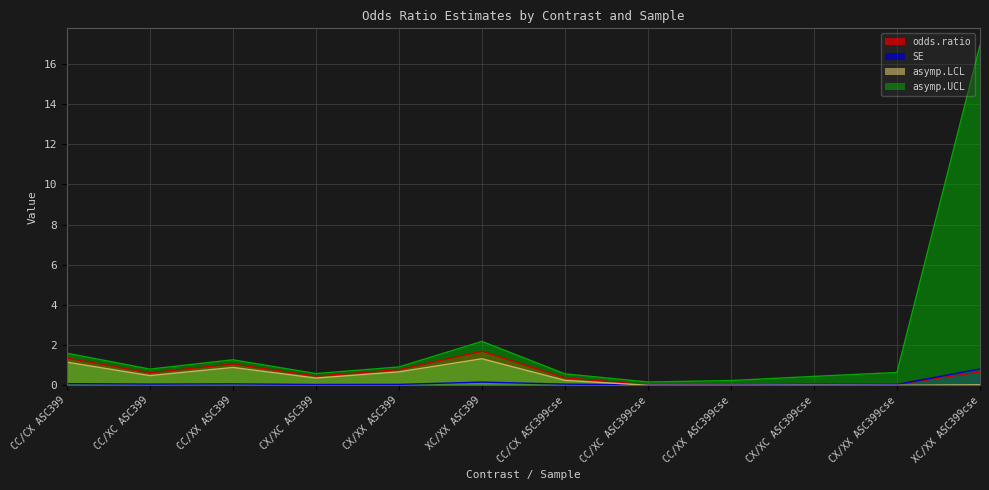

How many lines are shown in the chart?

4